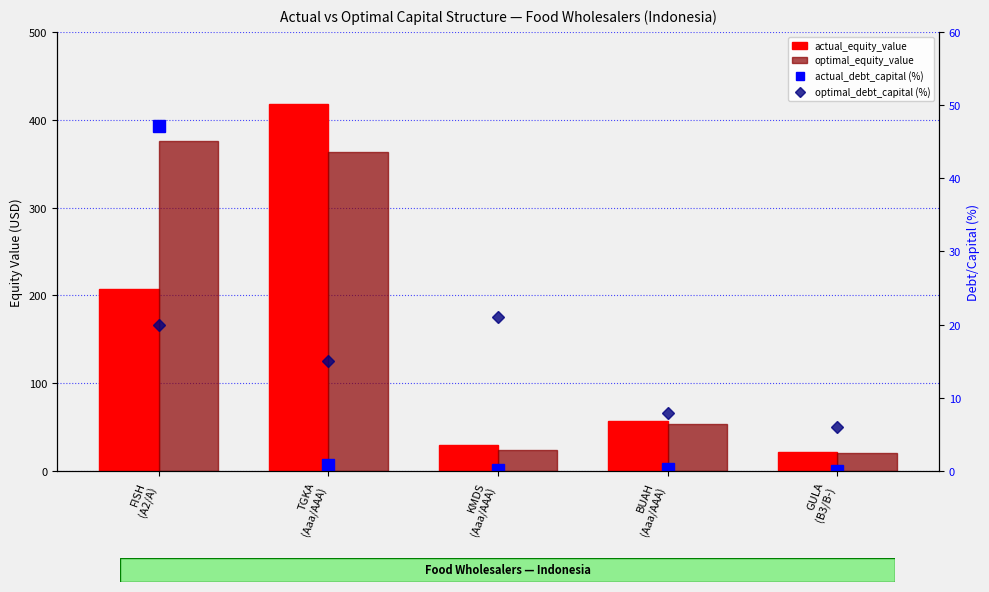

Where does the optimal_equity_value series first go above 53?

FISH
(A2/A)